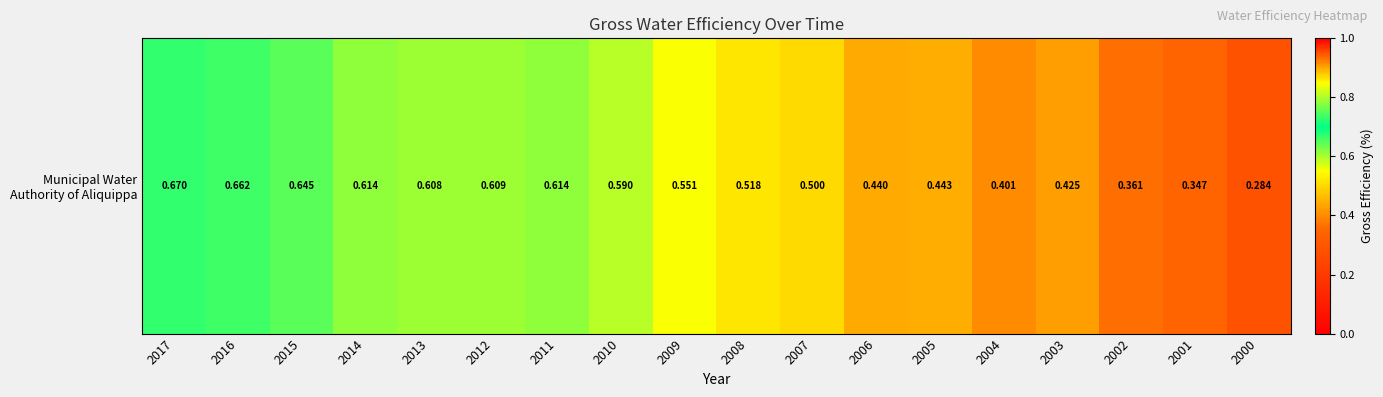

The value at 2004 is 0.4. True or false?

True